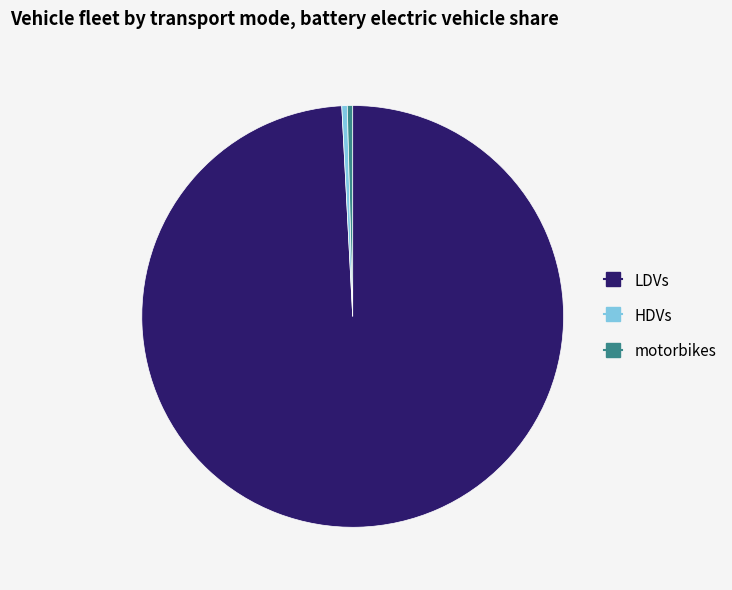

True or false: LDVs accounts for 99% of the total.

True